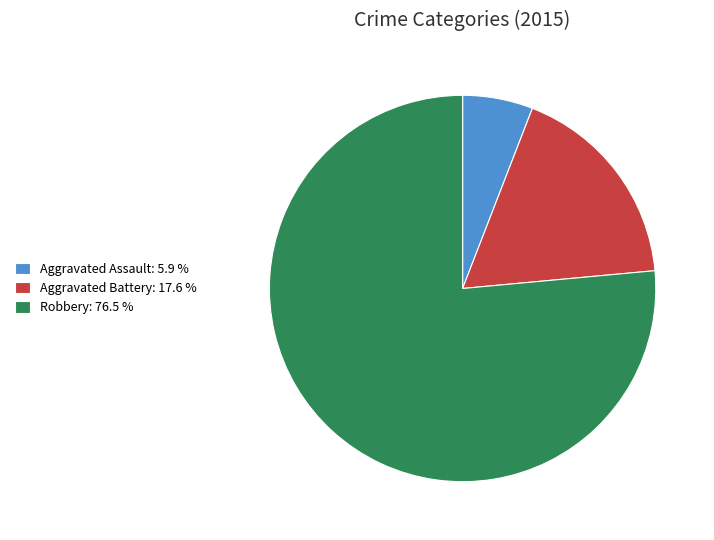

Combined, do Aggravated Assault: 5.9 % and Robbery: 76.5 % account for over 50%?

Yes